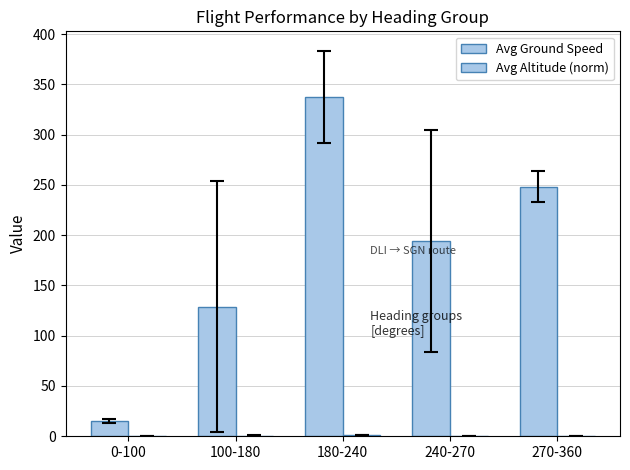

How many data points does each series have?

5